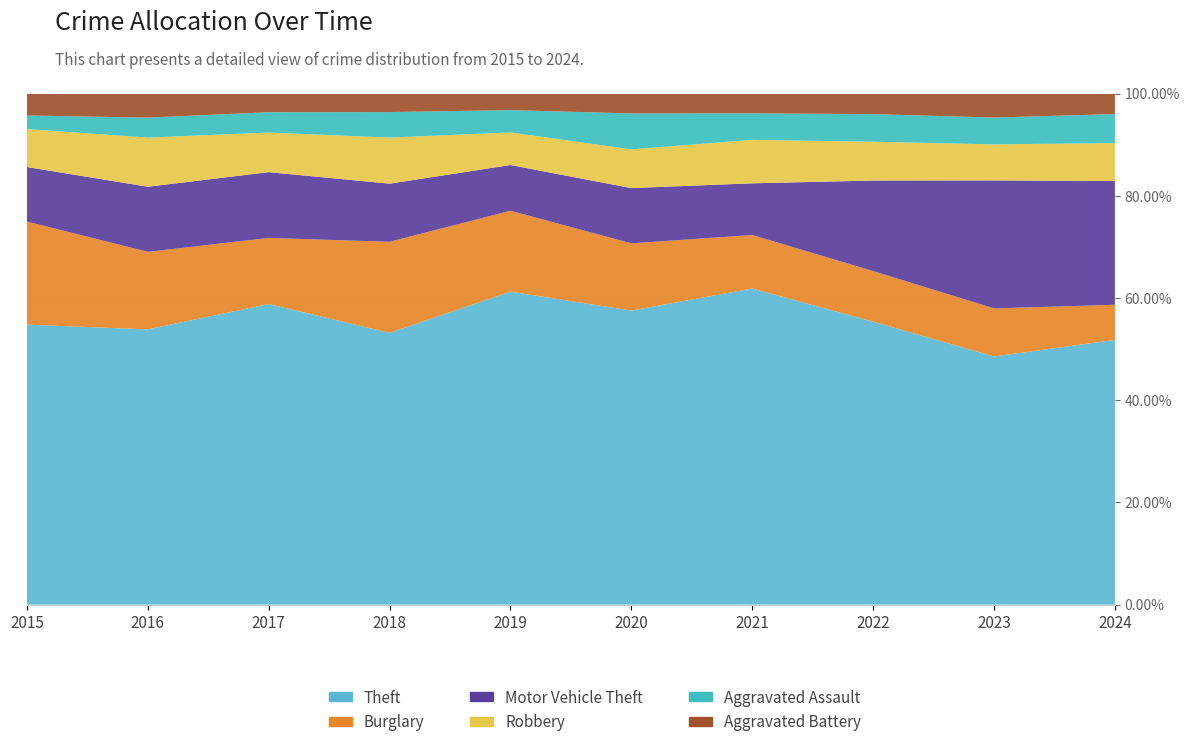

Reading right to left, list all the values displayed in this chart.

Theft: 830	861	912	691	713	855	767	873	689	641
Burglary: 110	167	163	117	163	221	257	192	194	236
Motor Vehicle Theft: 388	444	292	113	134	125	164	191	163	125
Robbery: 119	125	125	95	94	89	130	115	123	87
Aggravated Assault: 91	93	89	58	87	61	72	59	50	31
Aggravated Battery: 64	83	66	43	48	45	52	54	60	50